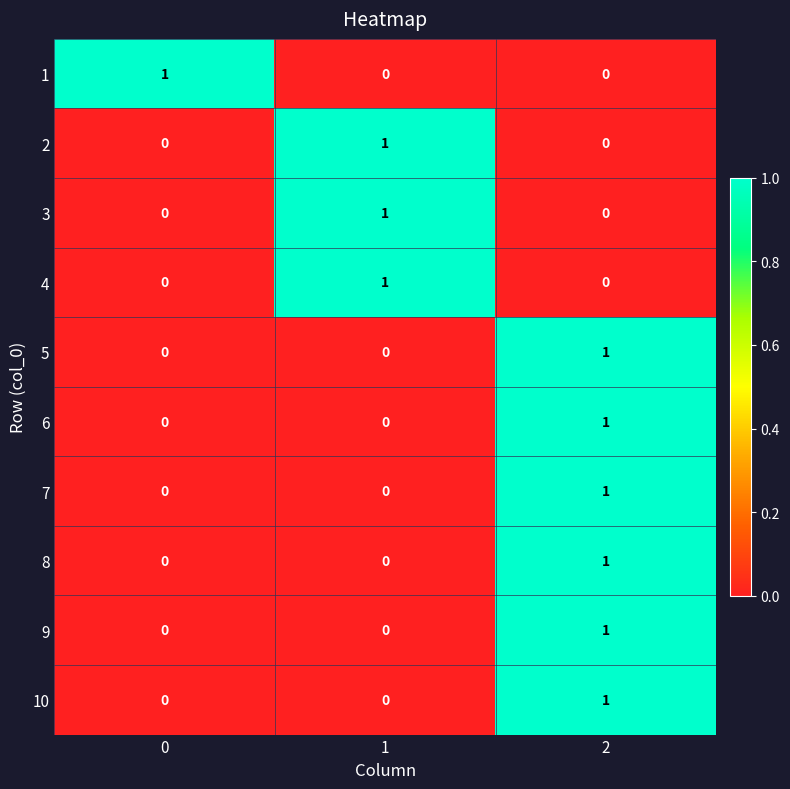

How many data points in 3 are above 0?

1